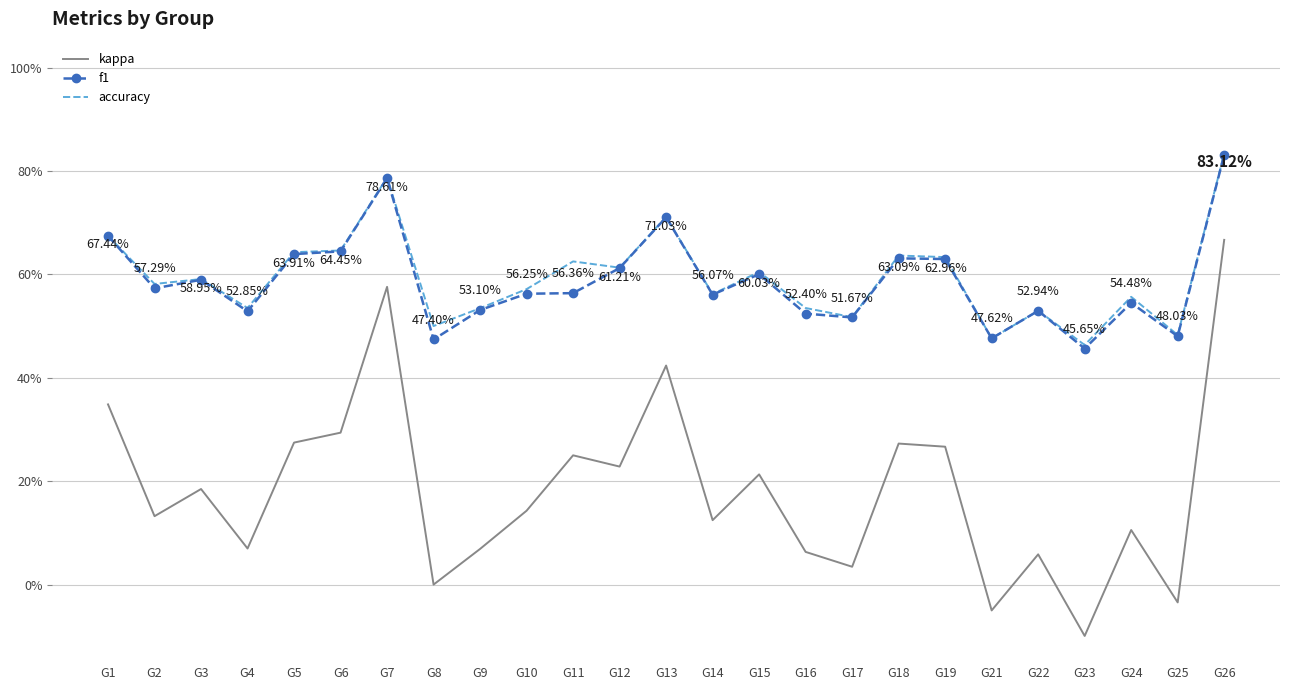

True or false: f1 and accuracy cross at least once.

False